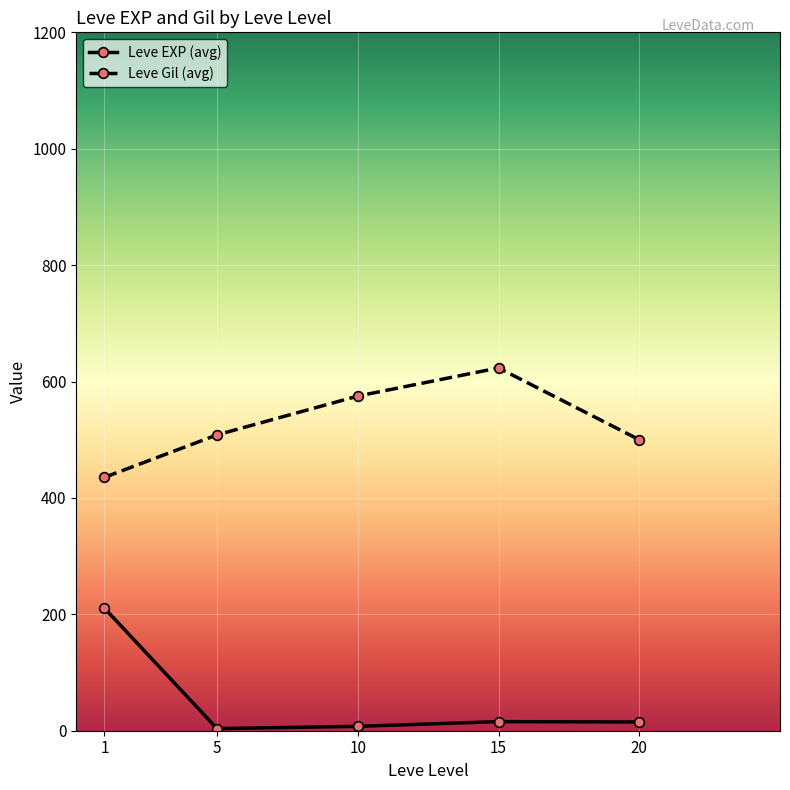

Rank the series by their maximum value, from highest to lowest.

Leve Gil (avg), Leve EXP (avg)